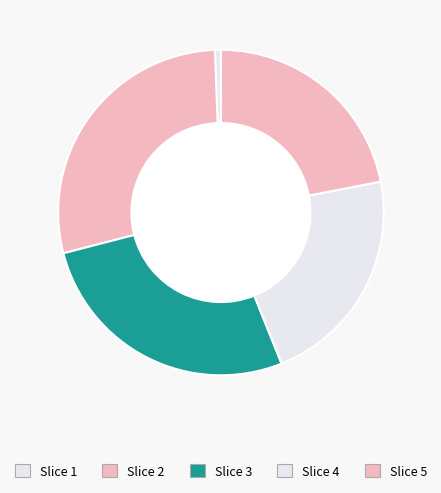

Count the number of slices in the pie.

5